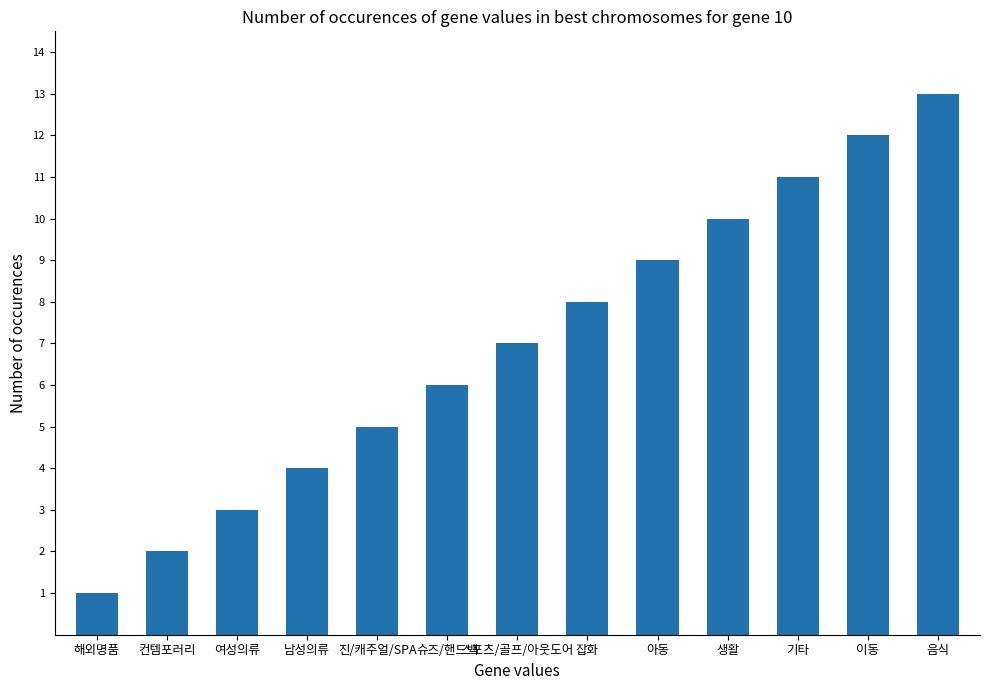

What is the approximate value at 컨템포러리?

2